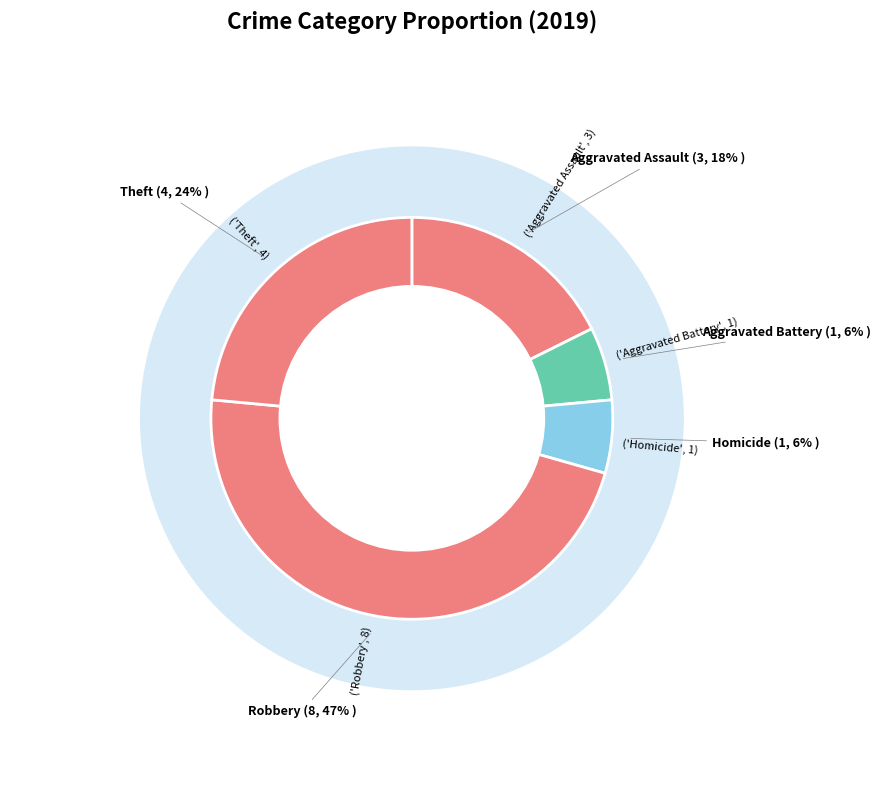

How much of the chart is everything except Homicide?

94.1%